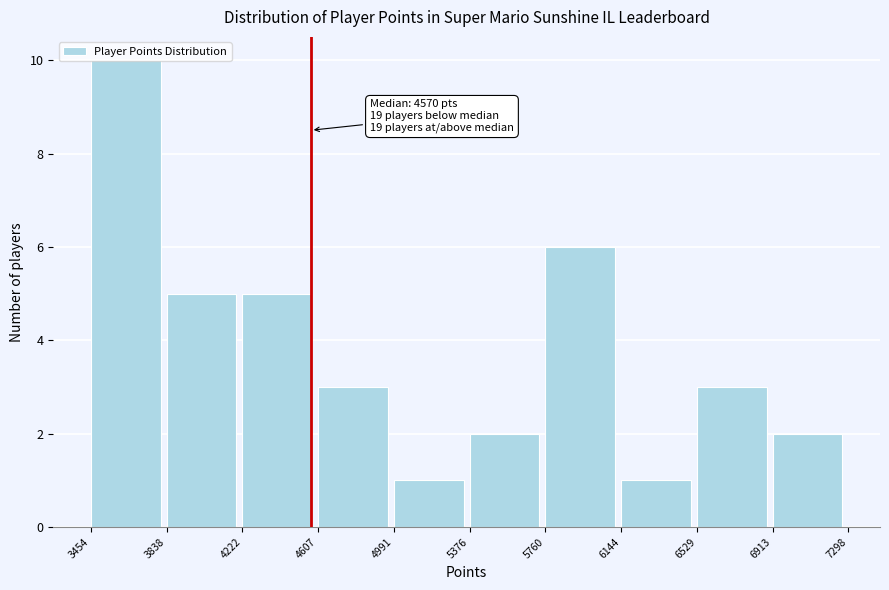

Which range on the x-axis has the tallest bar?

3454 to 3838